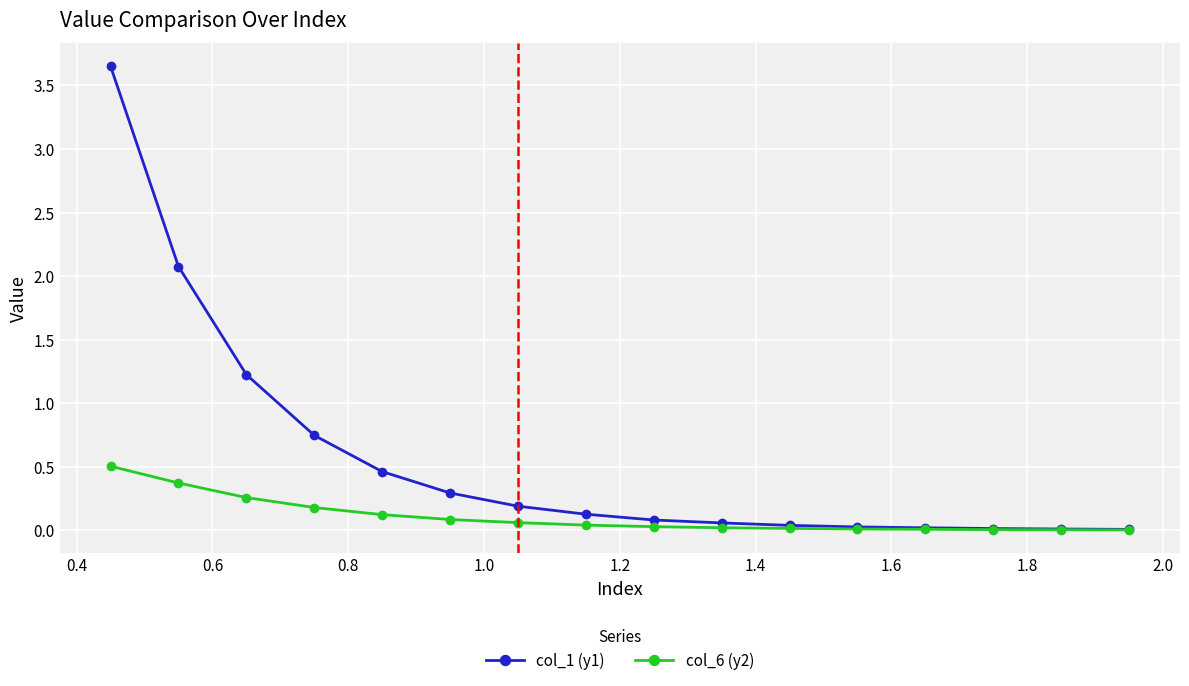

What is the highest value of the col_6 (y2) series?

0.5